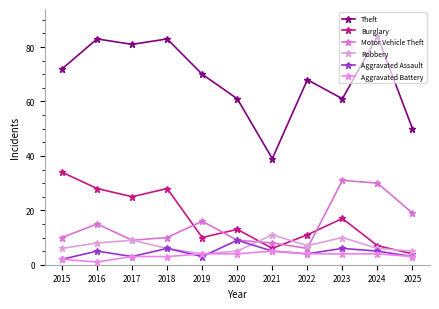

What is the value of the Aggravated Assault point at the 7th from the left?

5